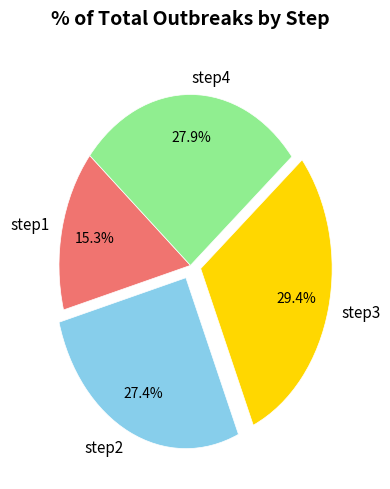

How many slices are in this pie chart?

4